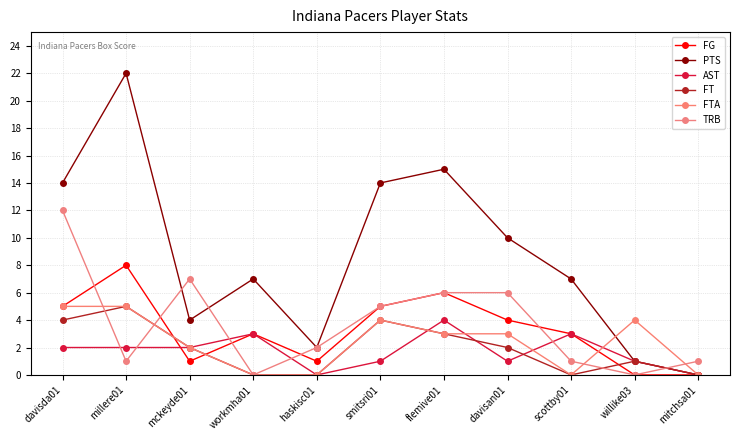

How many FTA values are between 0 and 4?

9